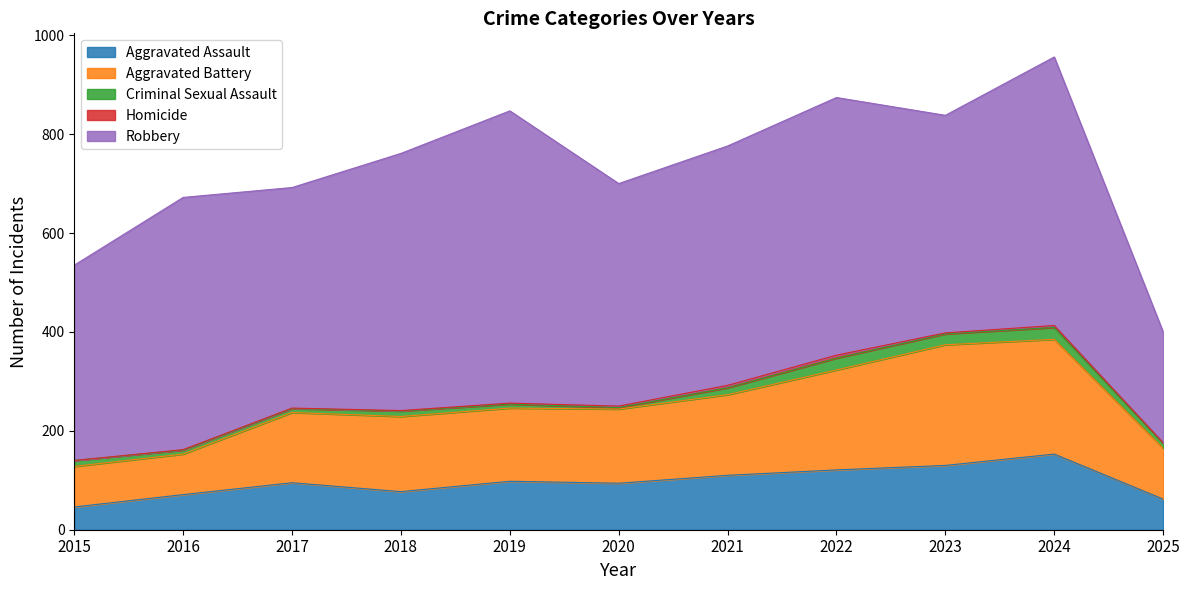

Does the chart display data point markers on the line(s)?

No